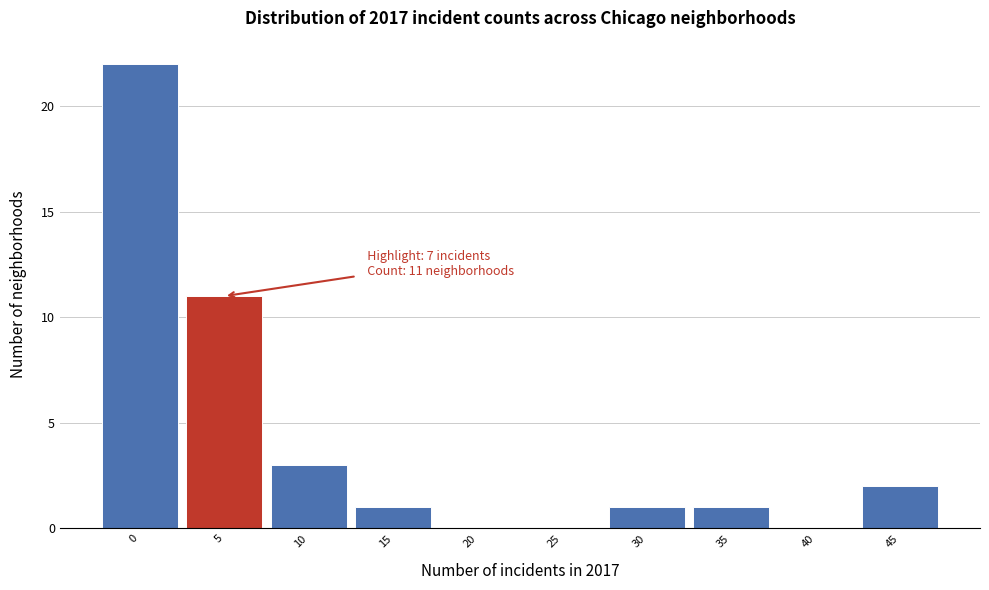

Reading left to right, what are all the values shown in this chart?

0=22	5=11	10=3	15=1	20=0	25=0	30=1	35=1	40=0	45=2